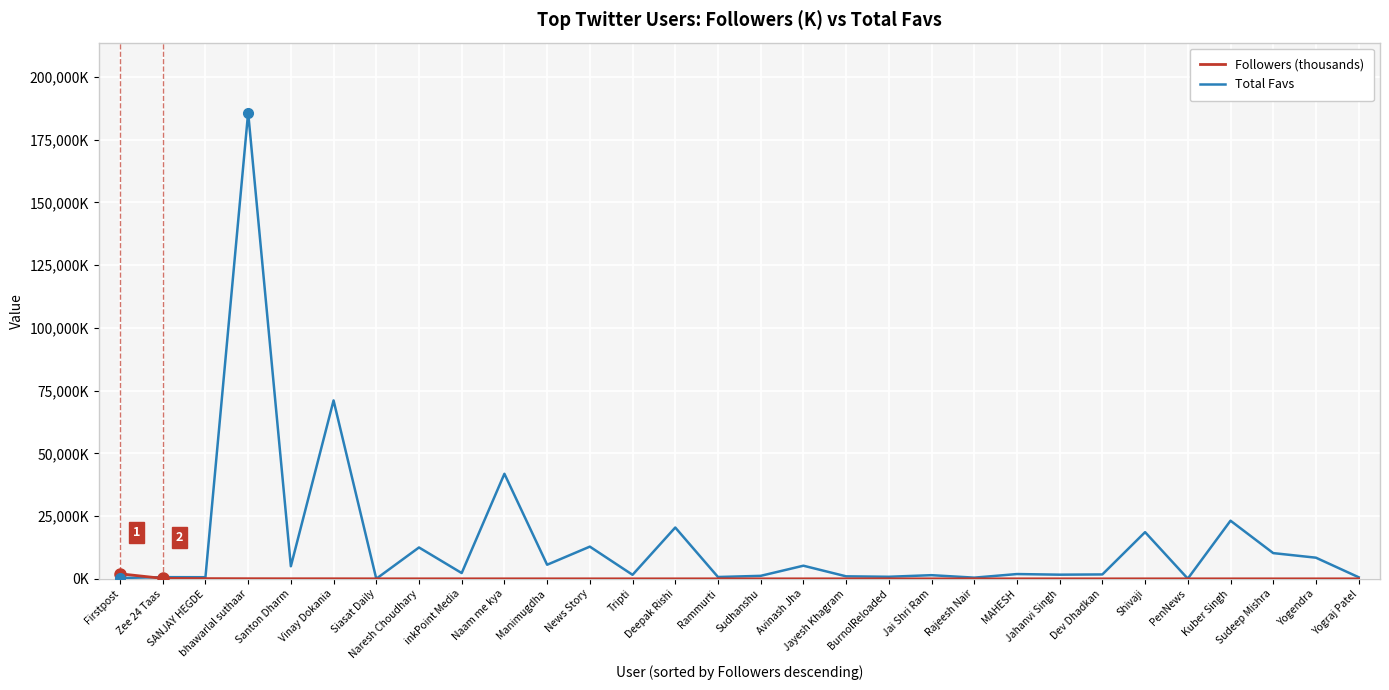

What position from the left is Siasat Daily?

7